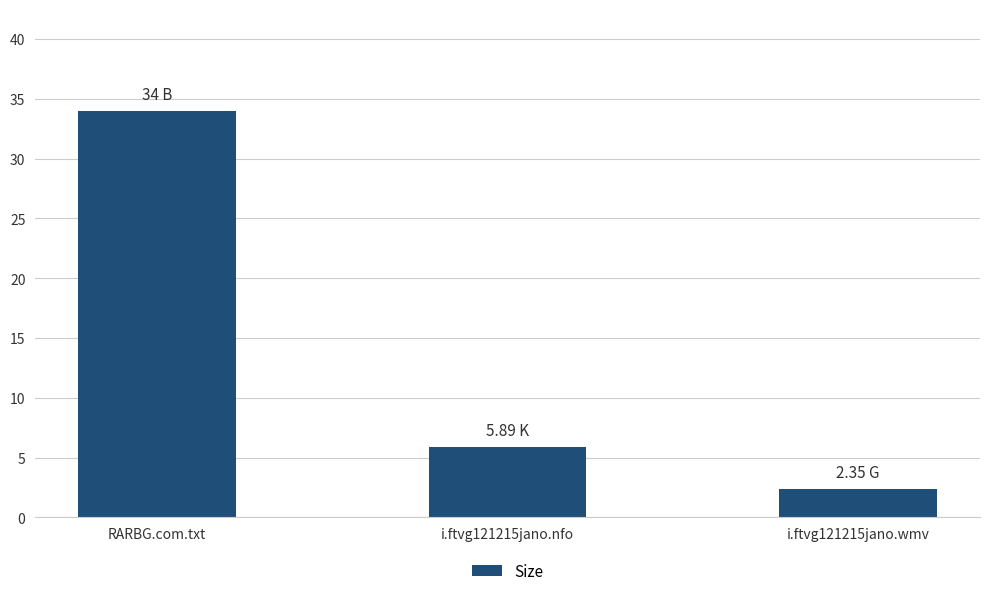

Where does the data first go above 5?

RARBG.com.txt